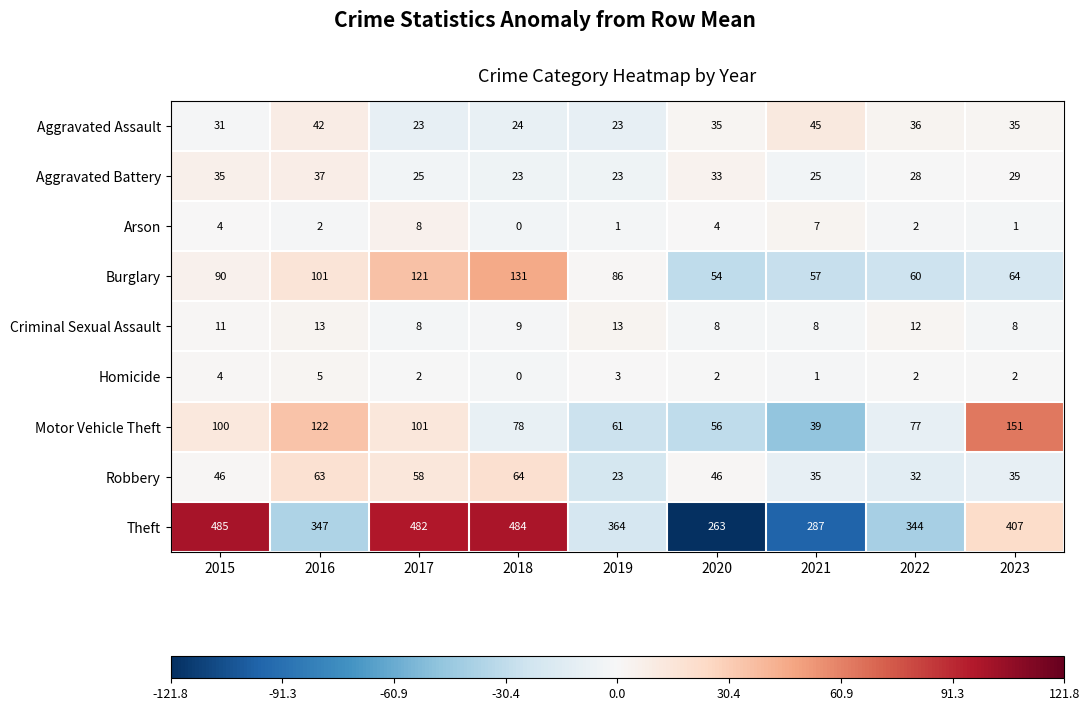

What value does the Robbery series have at 2020, to the nearest 5?

45